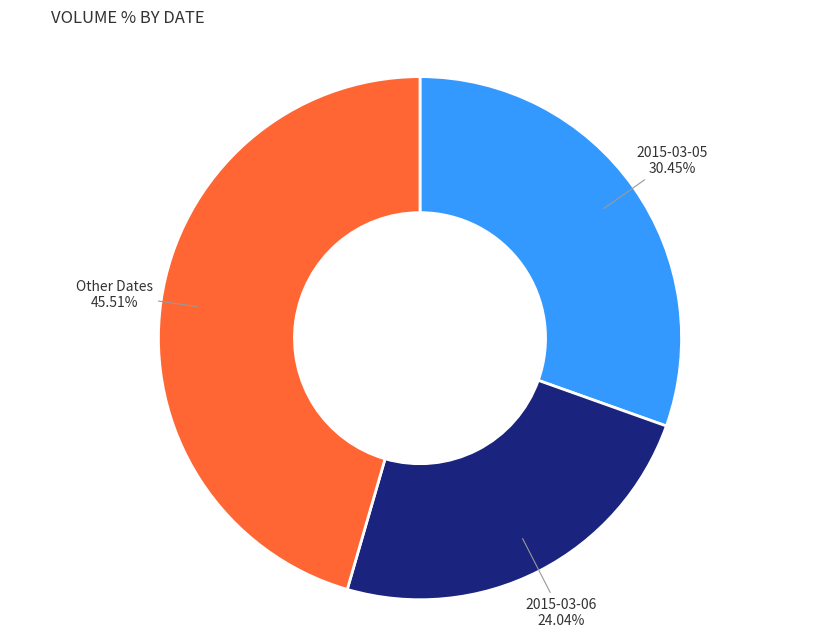

Is there a majority slice in this chart?

No